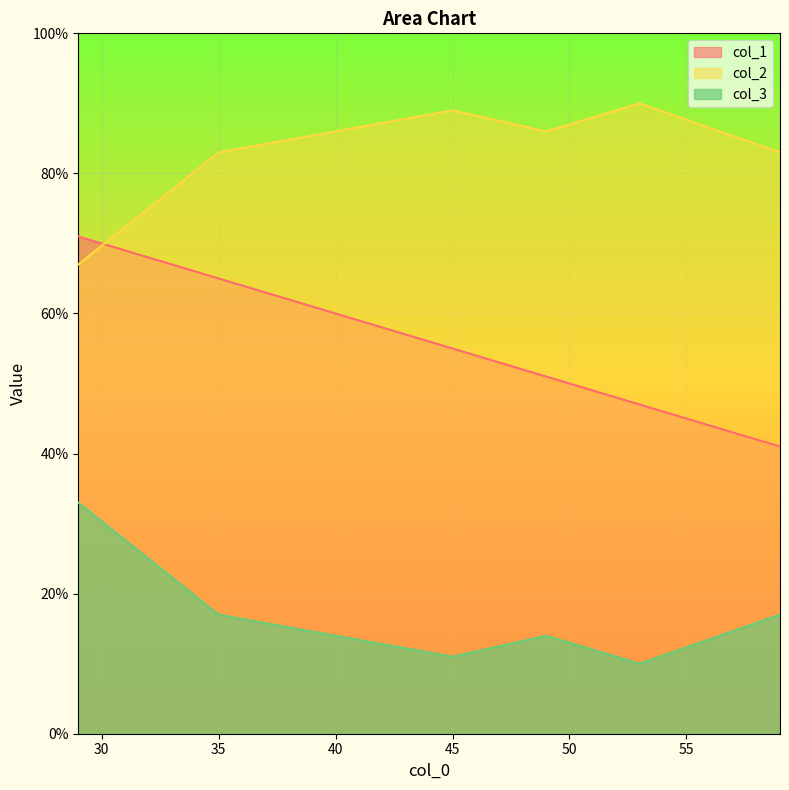

Which series has the largest total across all categories?

col_2